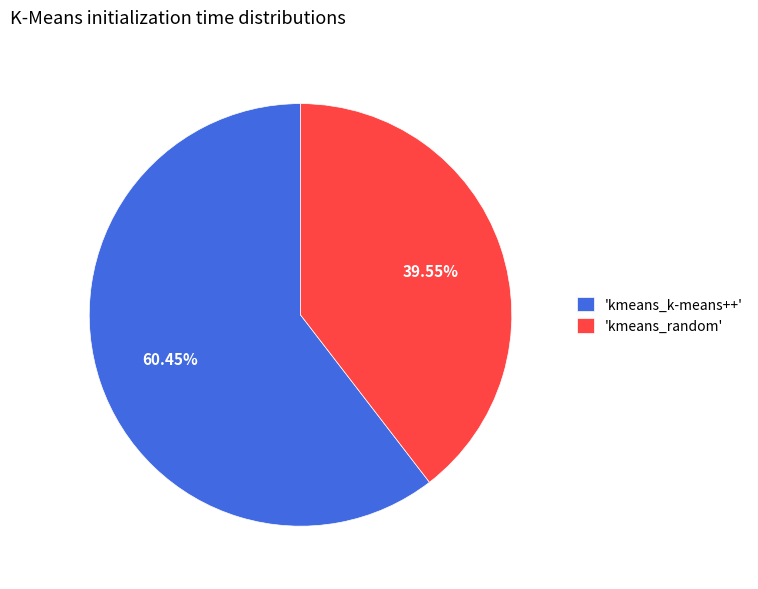

Is the sum of 'kmeans_k-means++' and 'kmeans_random' greater than half?

Yes